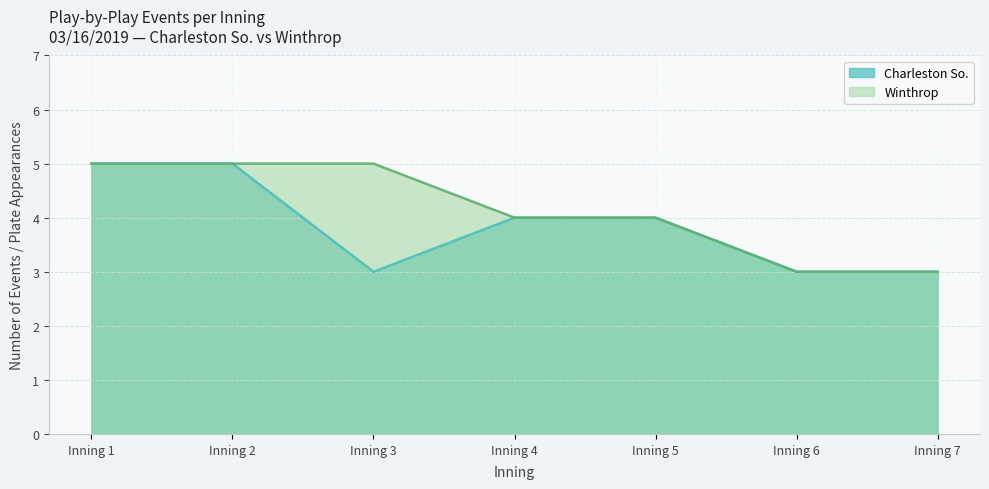

What is the highest value of the Charleston So. series?

5